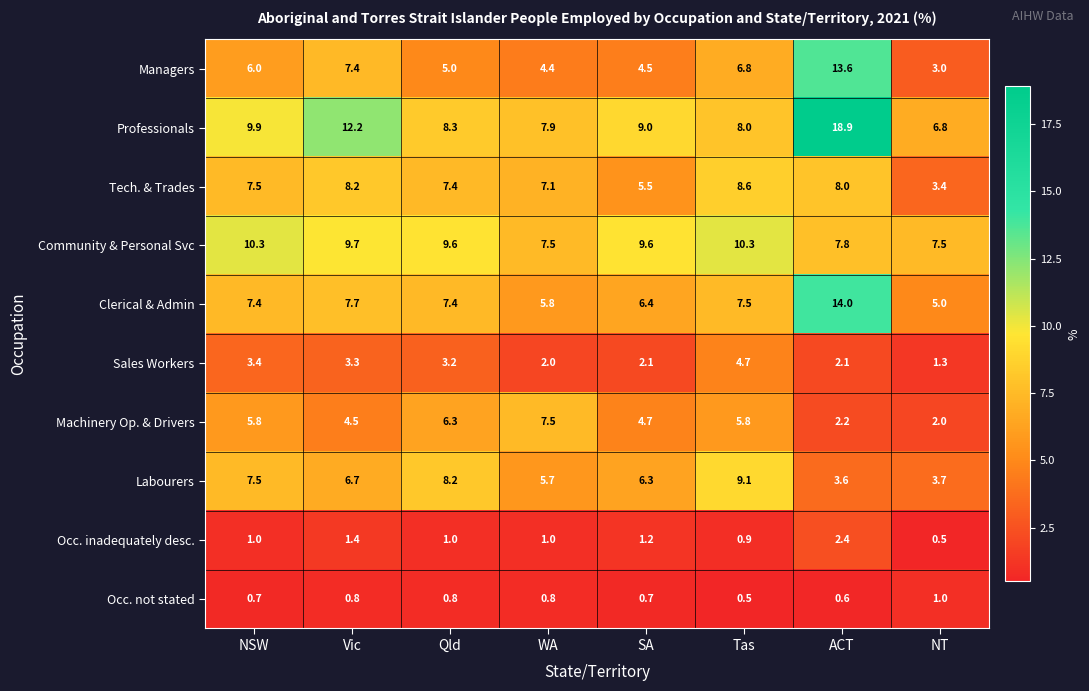

What is the spread (max minus min) of values at Tas?

9.8